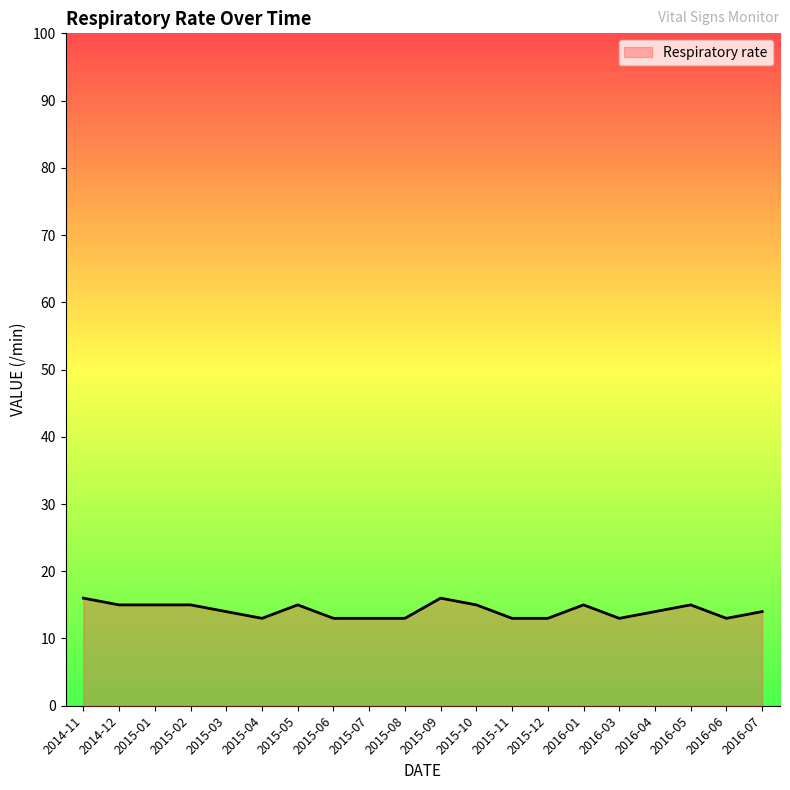

What is the ratio of the value at 2015-04 to the value at 2015-09?

0.8